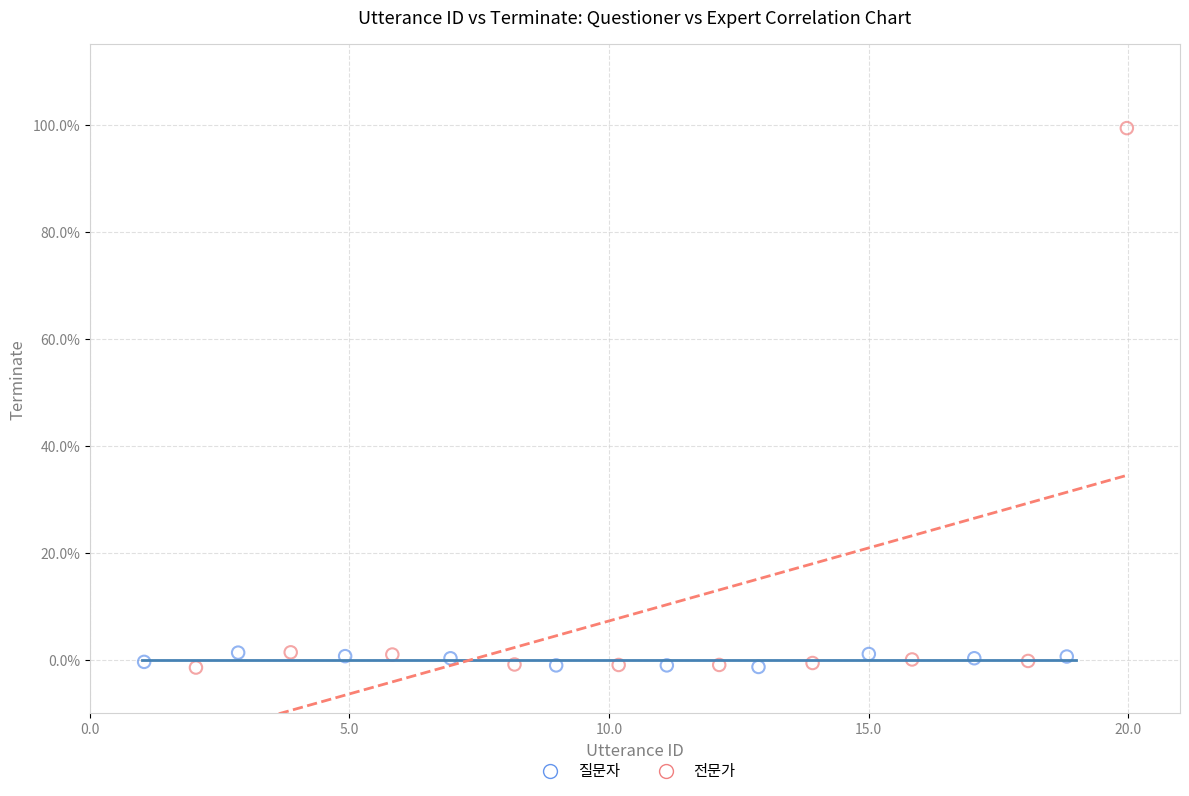

What are all the series names shown in the legend?

질문자, 전문가